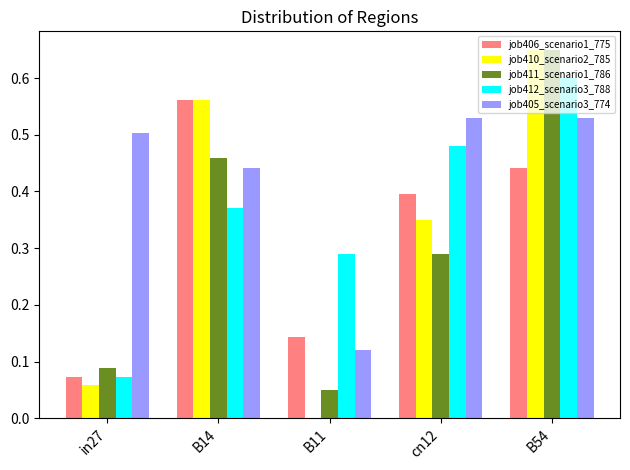

What is the total value across all series at B54?

2.9